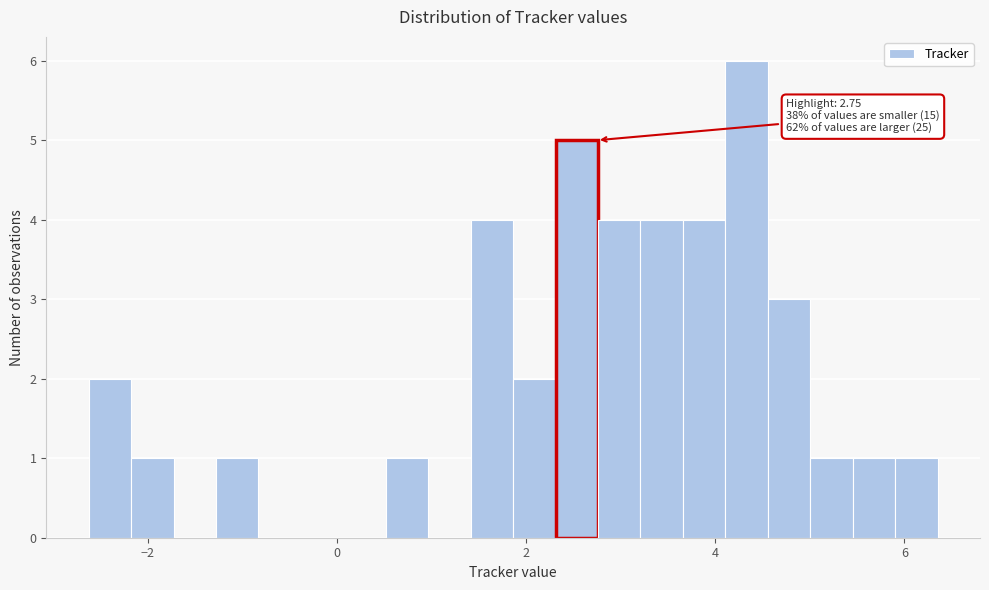

Around what value on the x-axis is the tallest bar? Give the approximate position of its centre, as read against the axis.

4.4